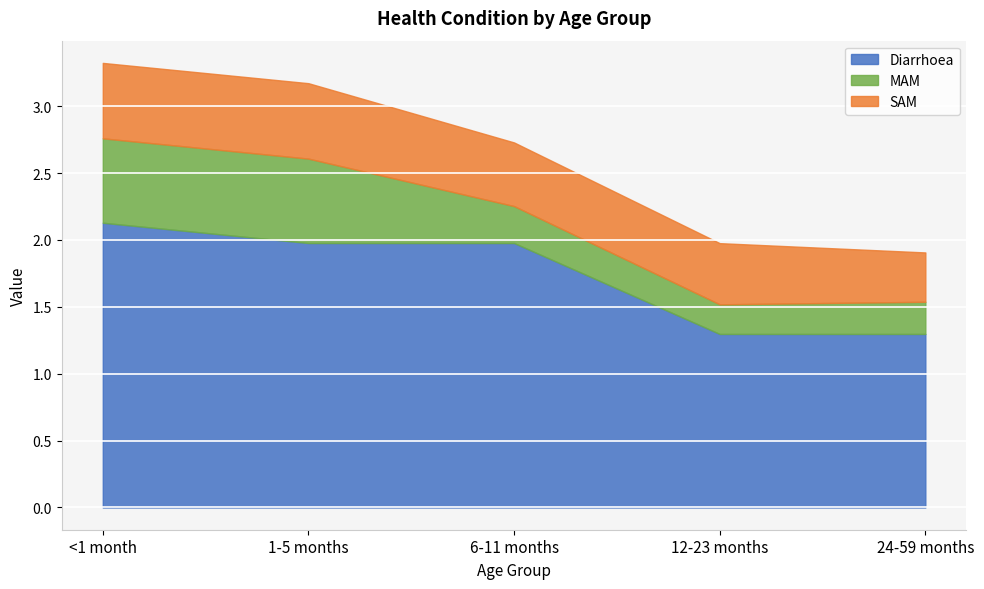

True or false: MAM and SAM cross at least once.

True